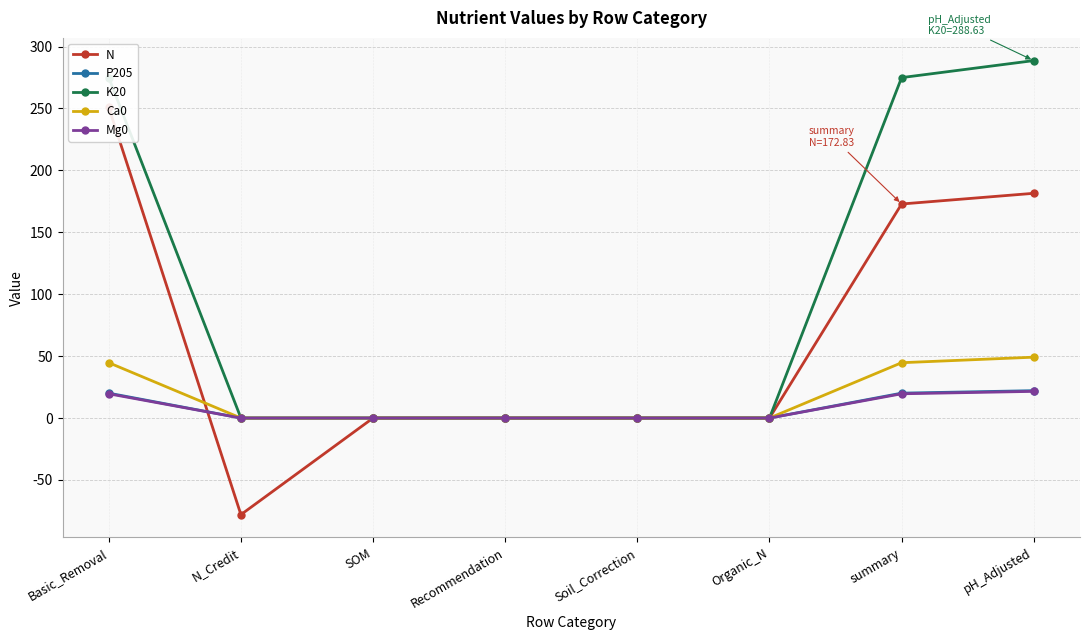

At which category is the sum across all series the highest?

Basic_Removal